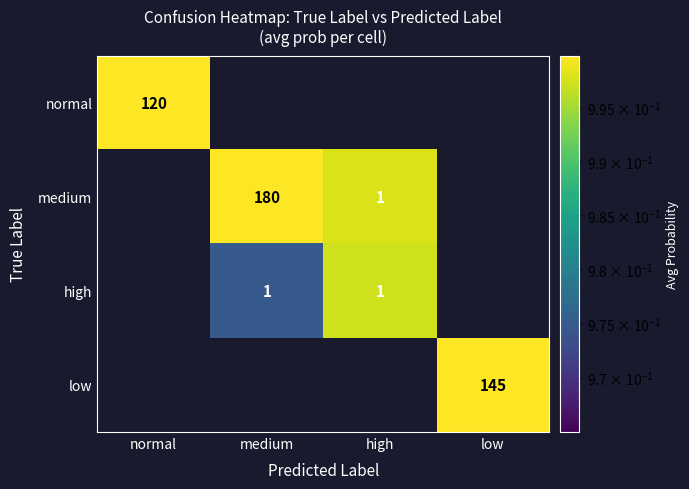

The medium series shows 0 at high. True or false?

False